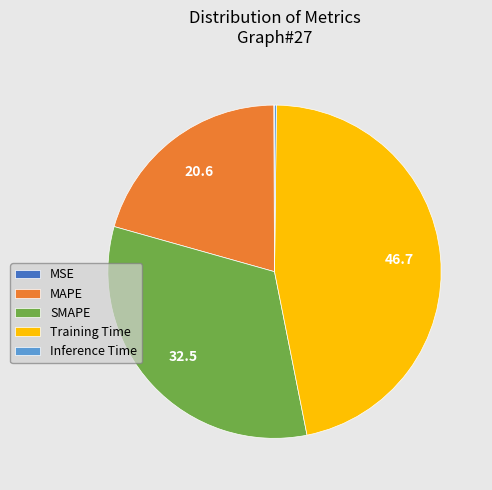

Do SMAPE and MAPE together represent more than half of the pie?

Yes